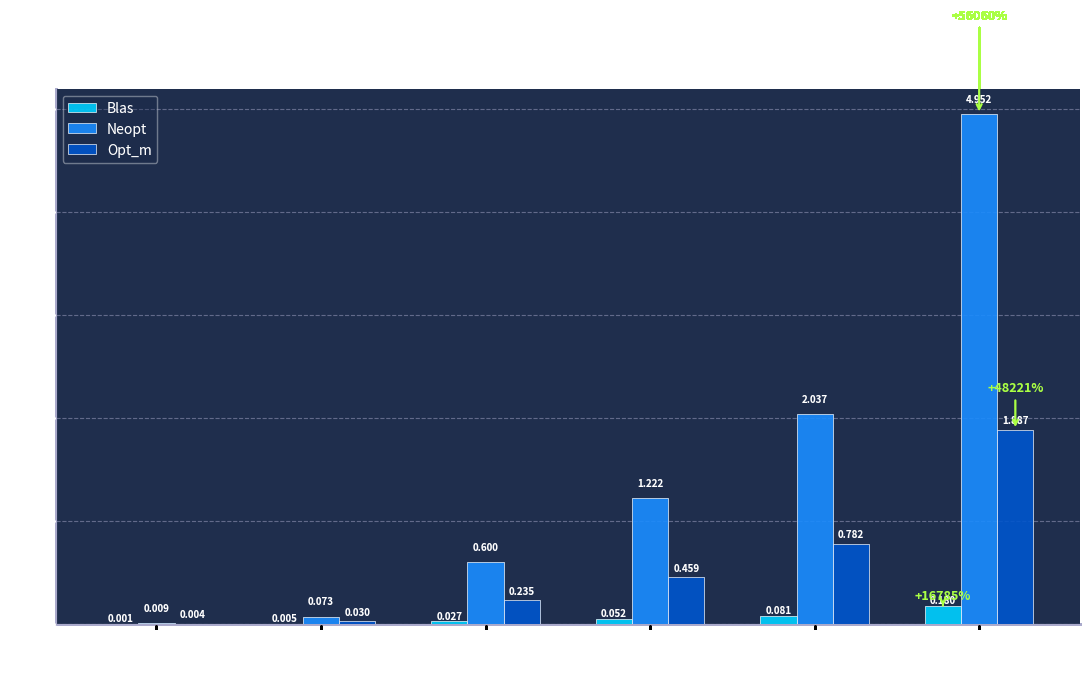

Is the value of Blas at 400 greater than the value of Neopt at 800?

No